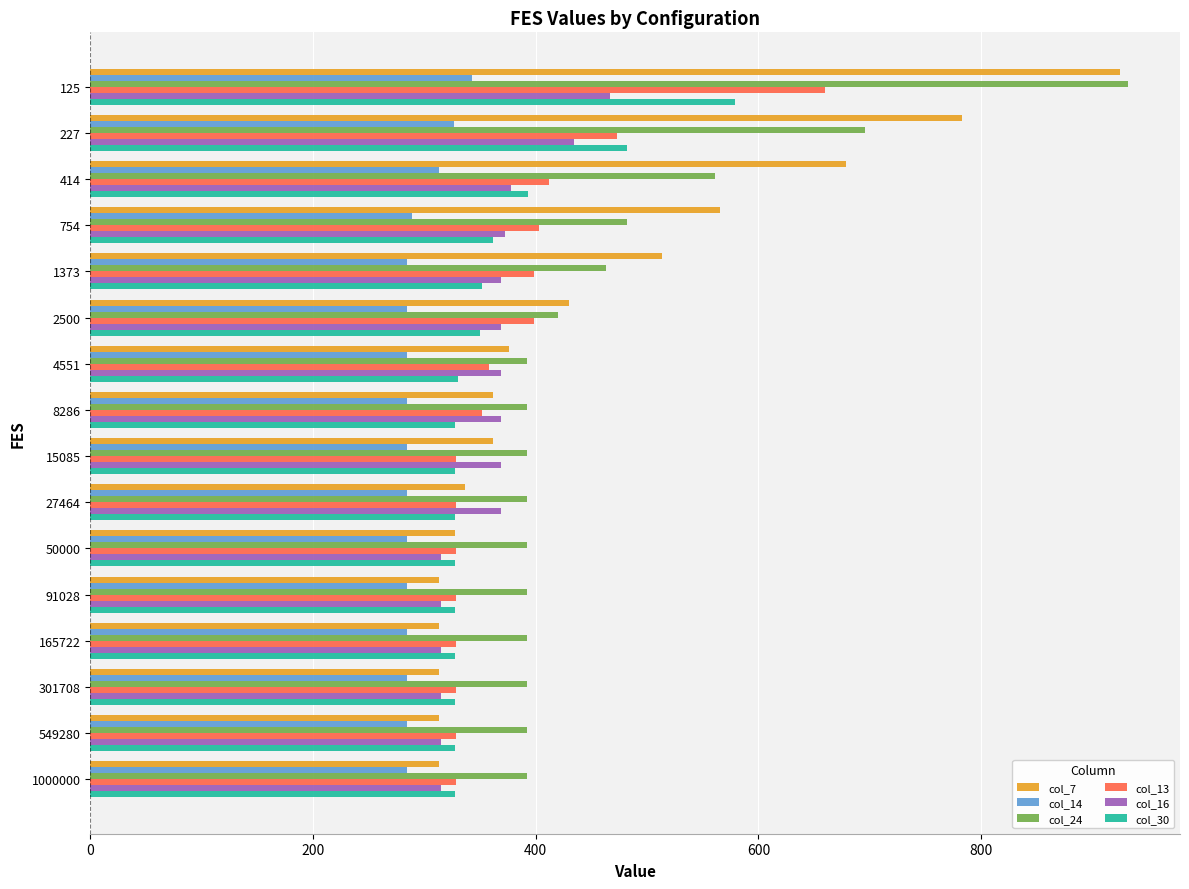

The col_16 series shows 466.9 at 125. True or false?

True